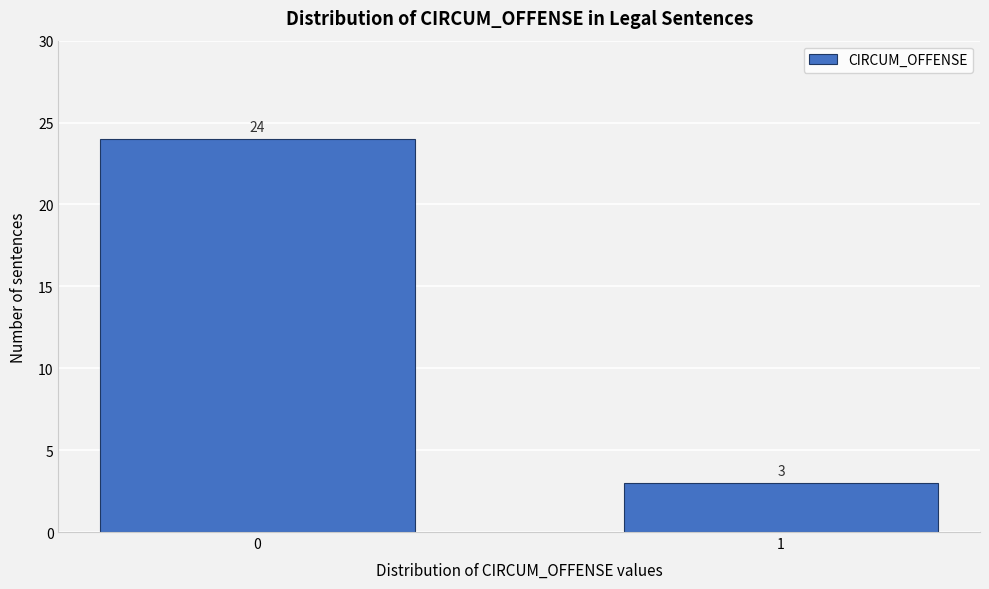

Reading left to right, extract all data points from this chart.

24	3